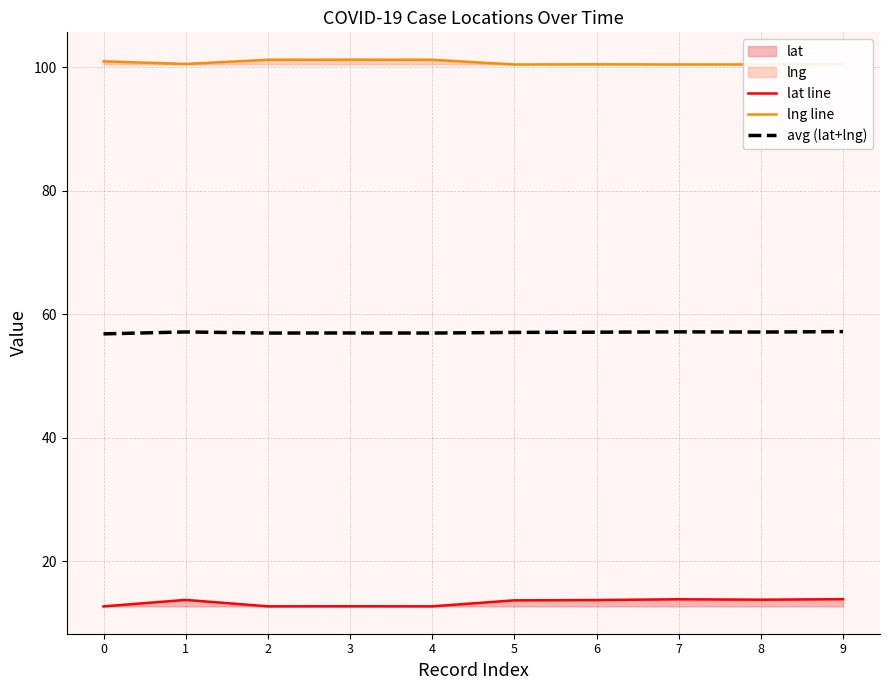

Reading right to left, what are all the values shown in this chart?

lat line: 13.8	13.8	13.8	13.7	13.7	12.7	12.7	12.7	13.7	12.7
lng line: 100.6	100.5	100.5	100.5	100.5	101.3	101.3	101.2	100.6	101.0
avg (lat+lng): 57.2	57.1	57.2	57.1	57.1	57.0	57.0	57.0	57.1	56.8